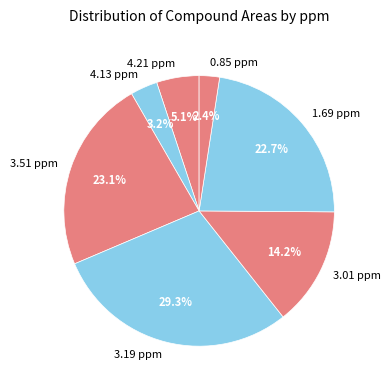

What portion of the pie excludes 3.19 ppm?

70.7%